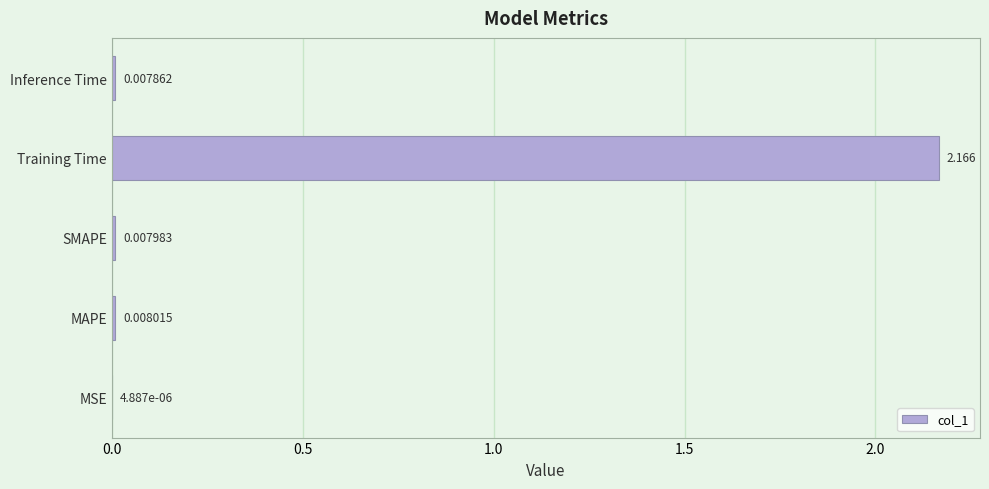

Where is the data nearest to the value 1?

MAPE